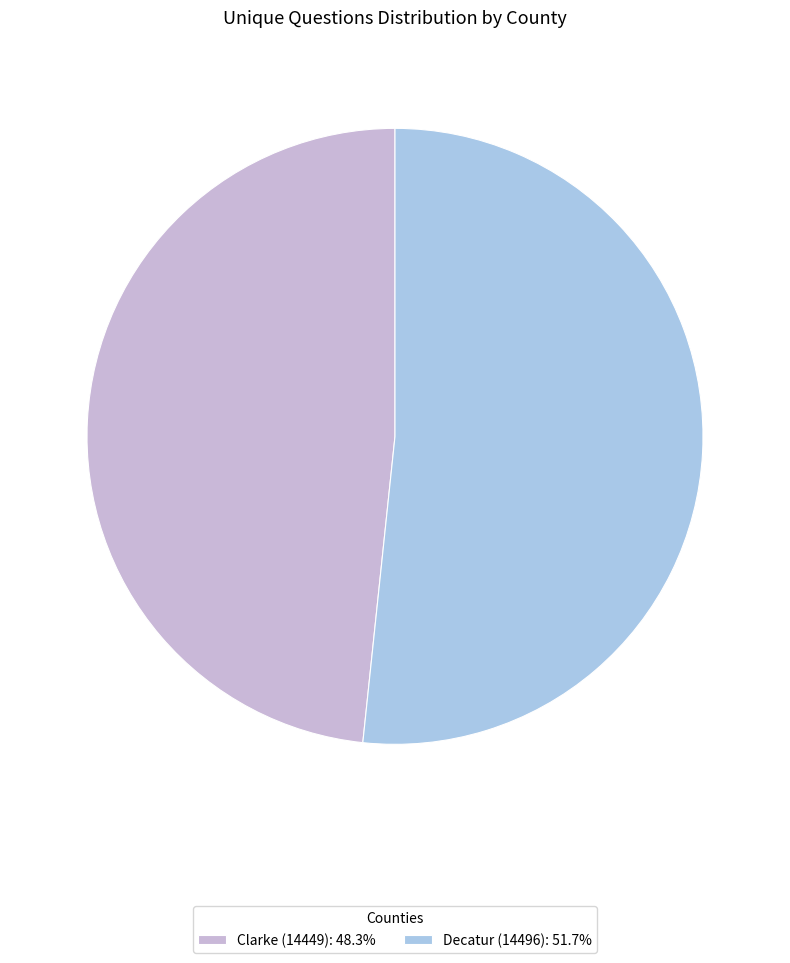

Does any single category account for the majority?

Yes